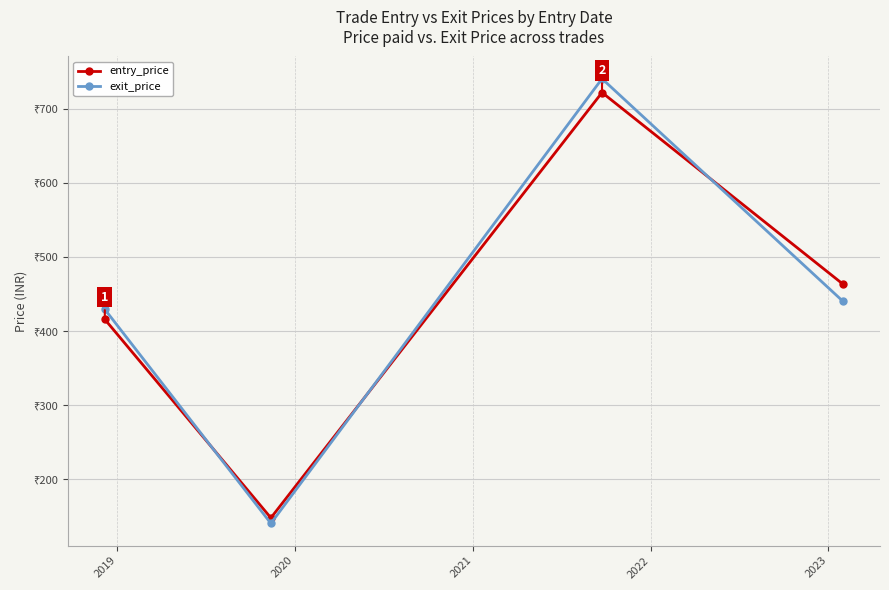

After their last crossing, which series has the higher values: exit_price or entry_price?

entry_price